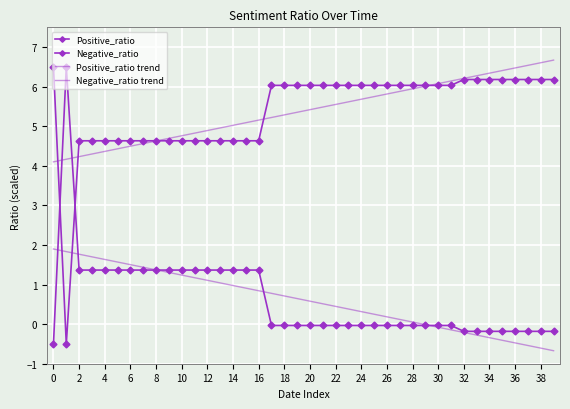

True or false: Positive_ratio has more than 1 points higher than both neighbors.

False